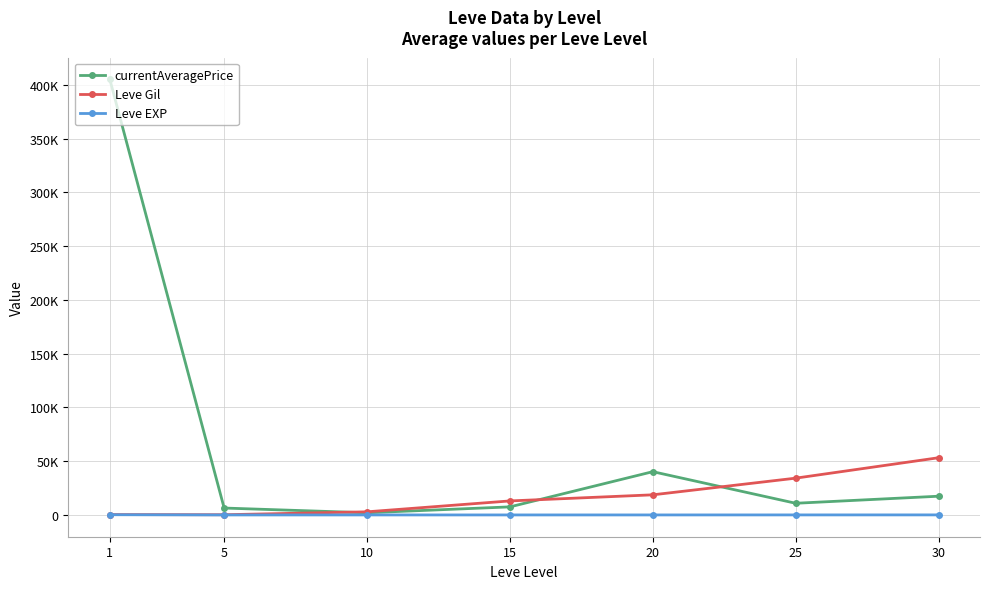

Does the chart have visible grid lines?

Yes